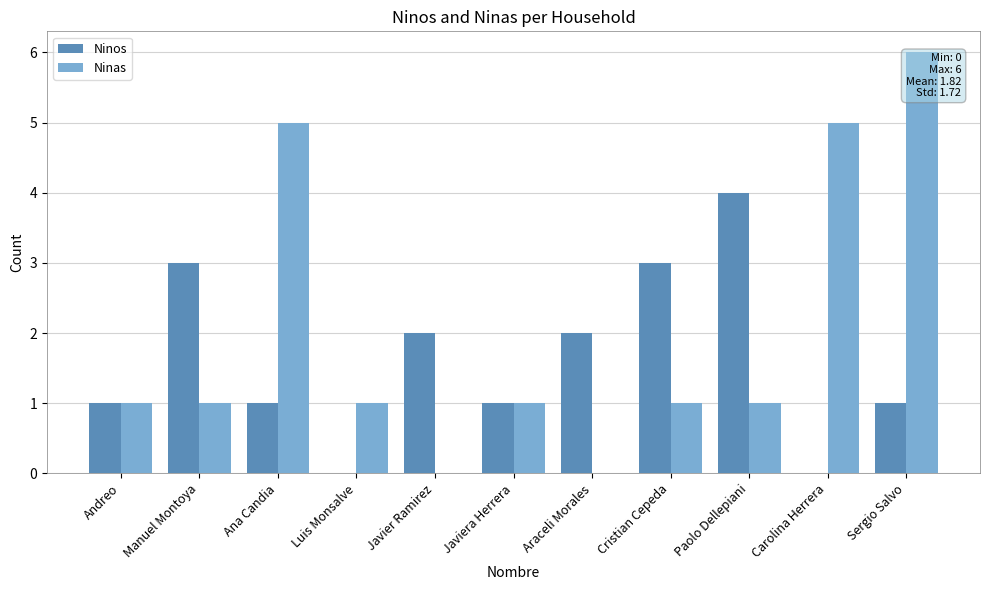

The value of Ninas at Araceli Morales is 4. True or false?

False